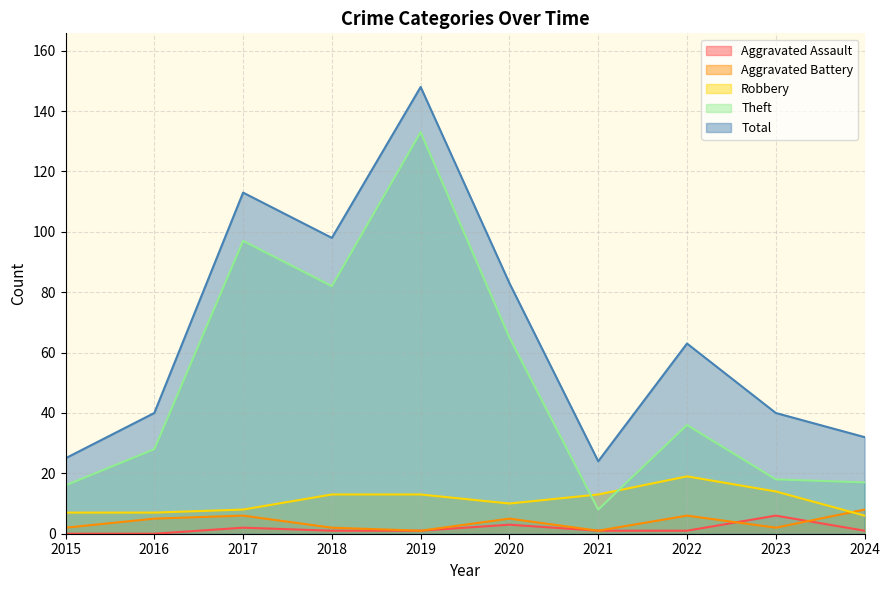

True or false: Total and Aggravated Assault intersect in this chart.

False